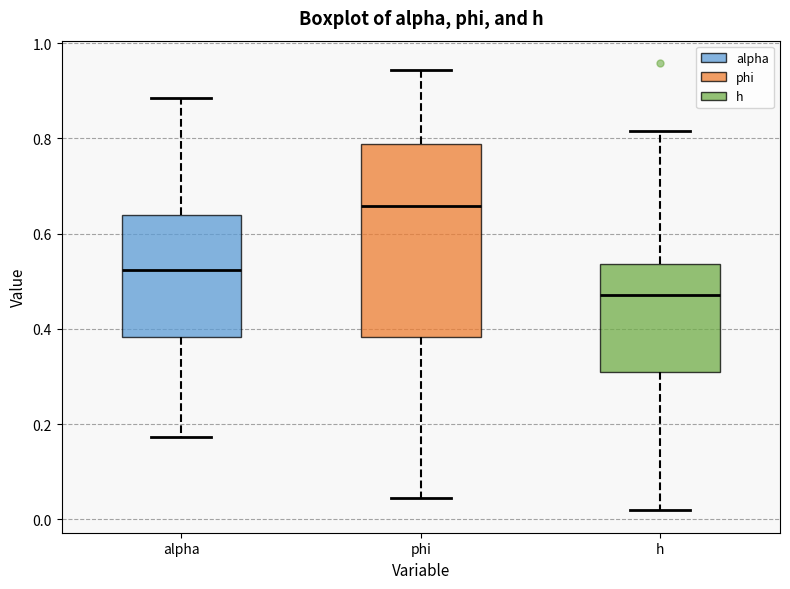

Which box's median line is the lowest?

h